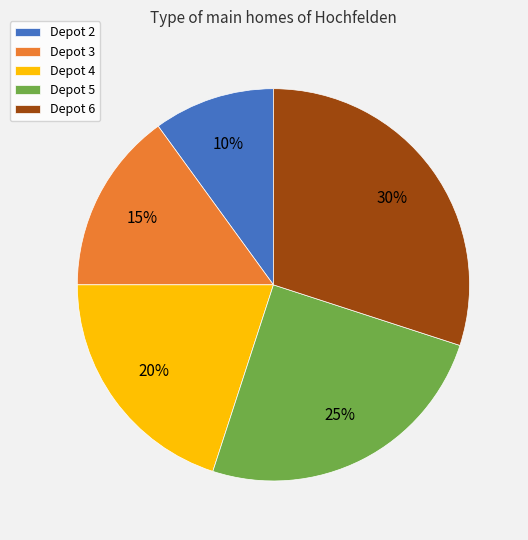

To the nearest percent, what percentage of the pie is Depot 5?

25%